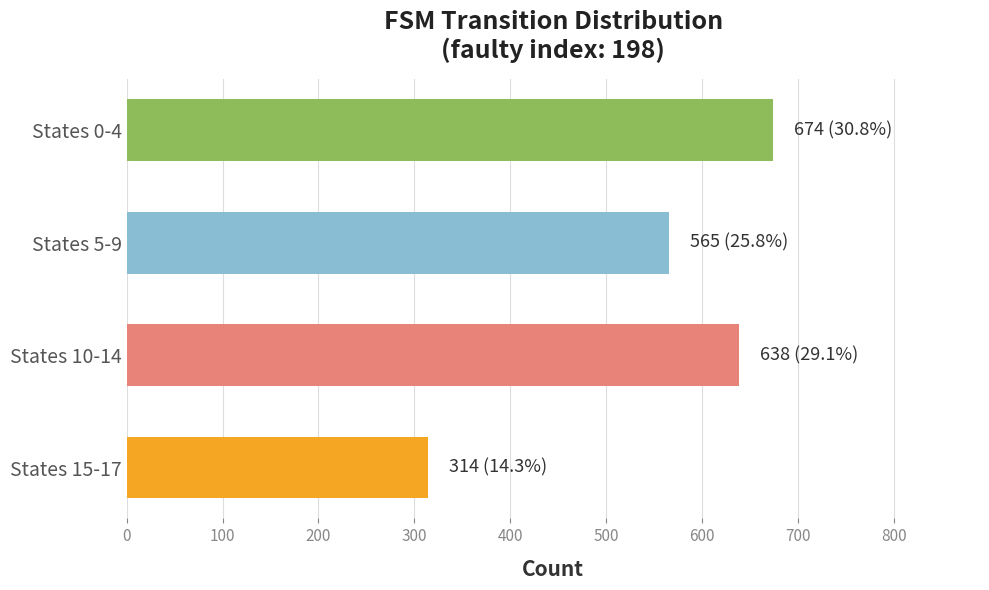

What is the average value?

548